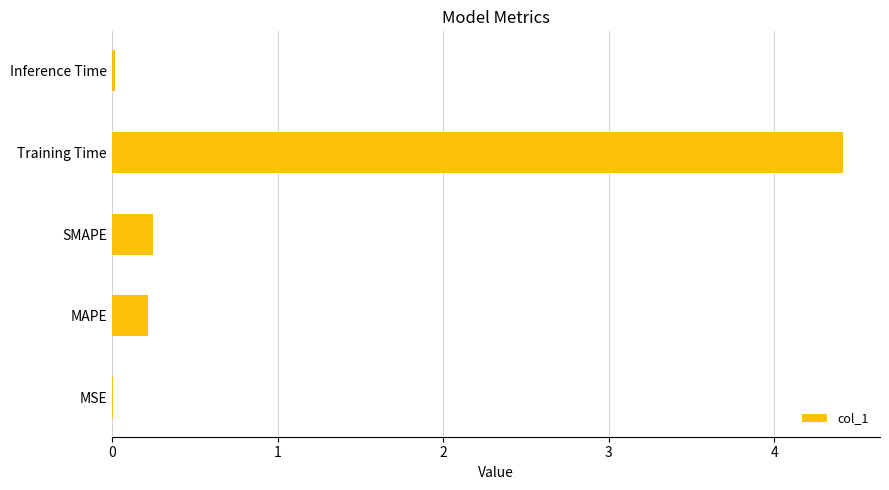

Between SMAPE and MSE, which is larger?

SMAPE